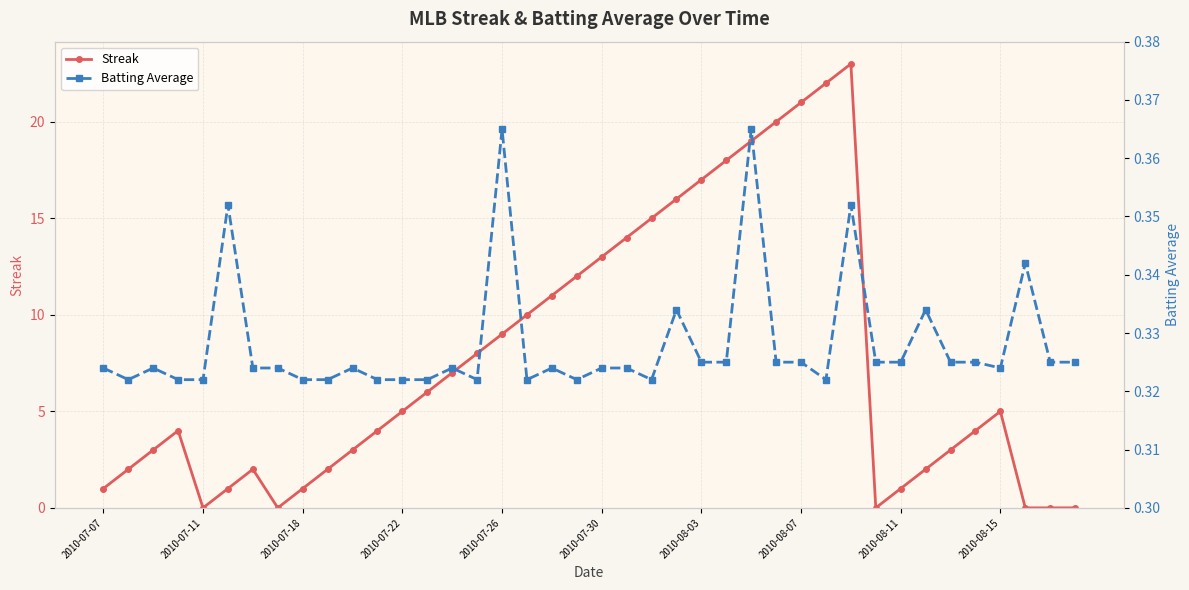

Which series ends up on top after the final intersection of Streak and Batting Average?

Batting Average